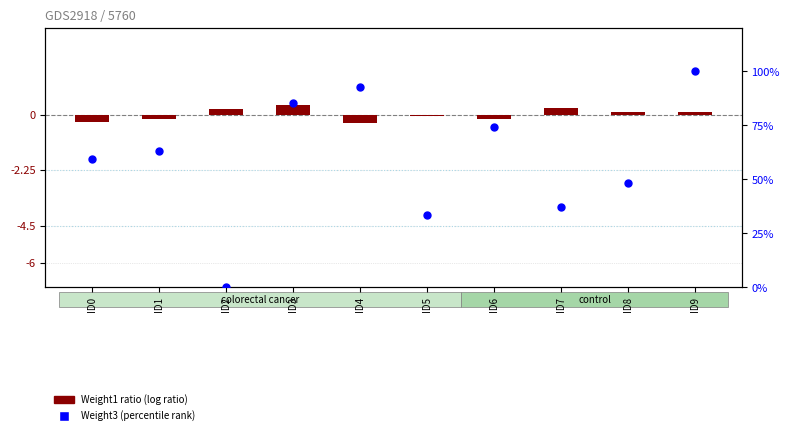

At which category is the sum across all series the highest?

ID9